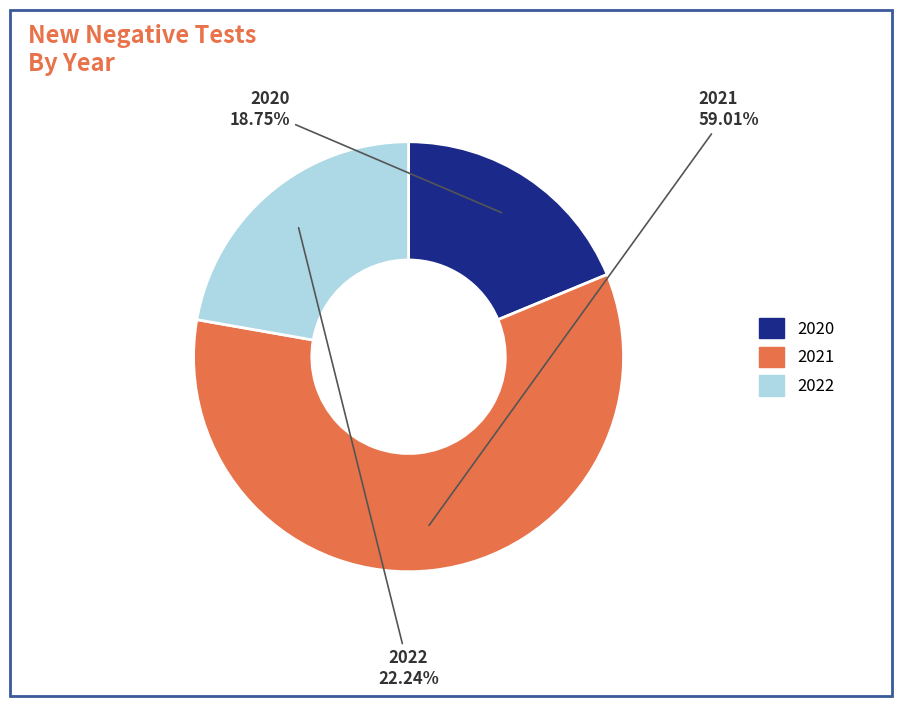

The 2022 slice represents 22% of the pie. True or false?

True